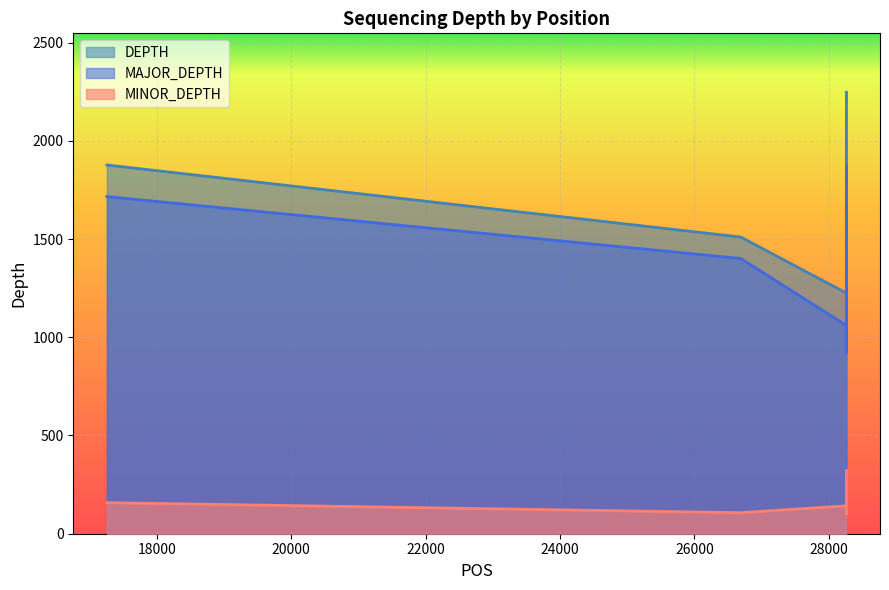

How many data points in DEPTH are above 1510?

2